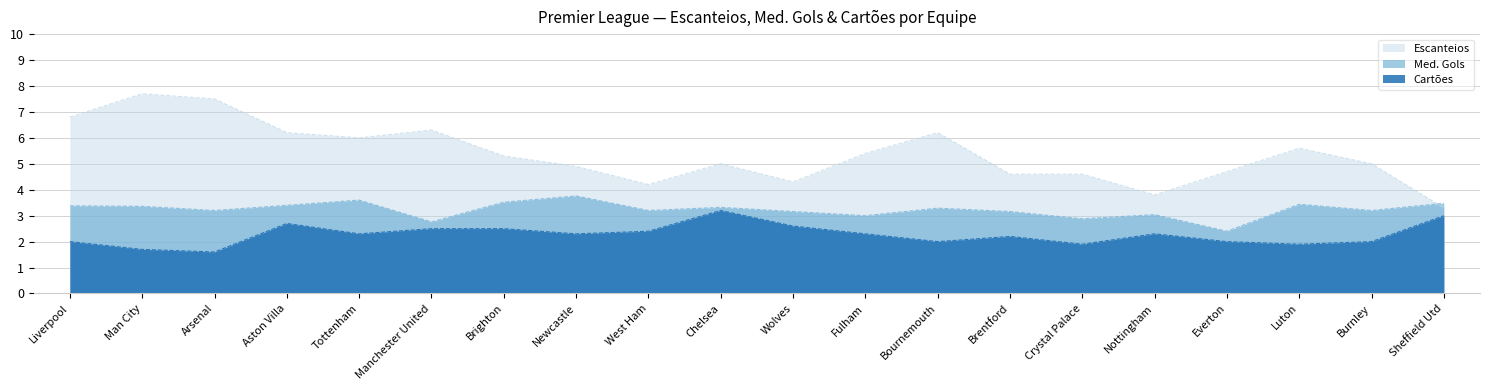

Between Nottingham and Wolves, which is larger?

Wolves